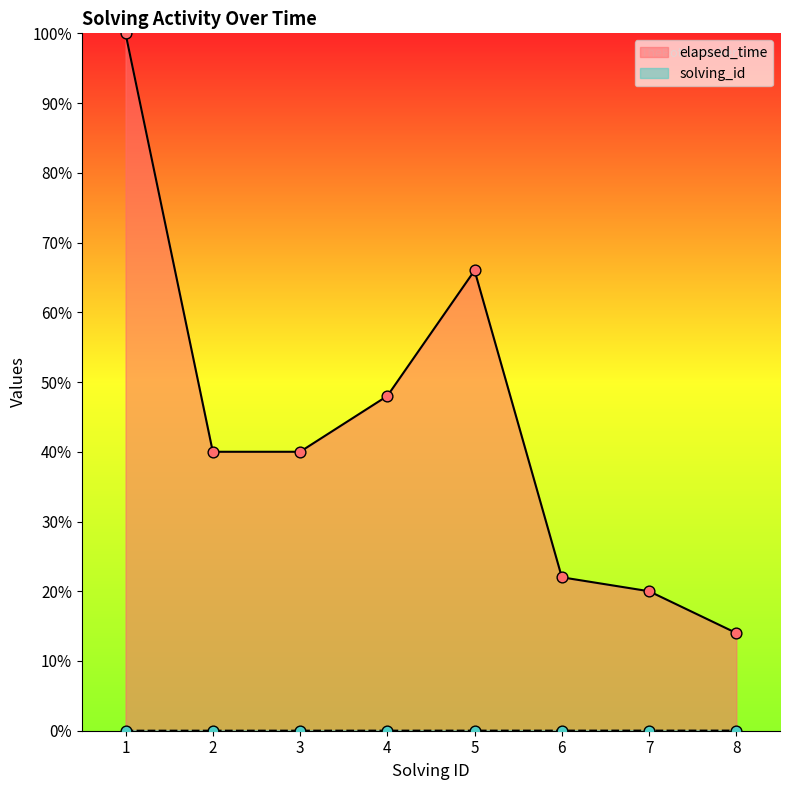

Which series reaches the maximum Y coordinate?

elapsed_time